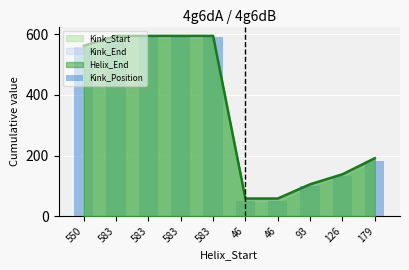

What is the difference between the values at 46 and 583?

540